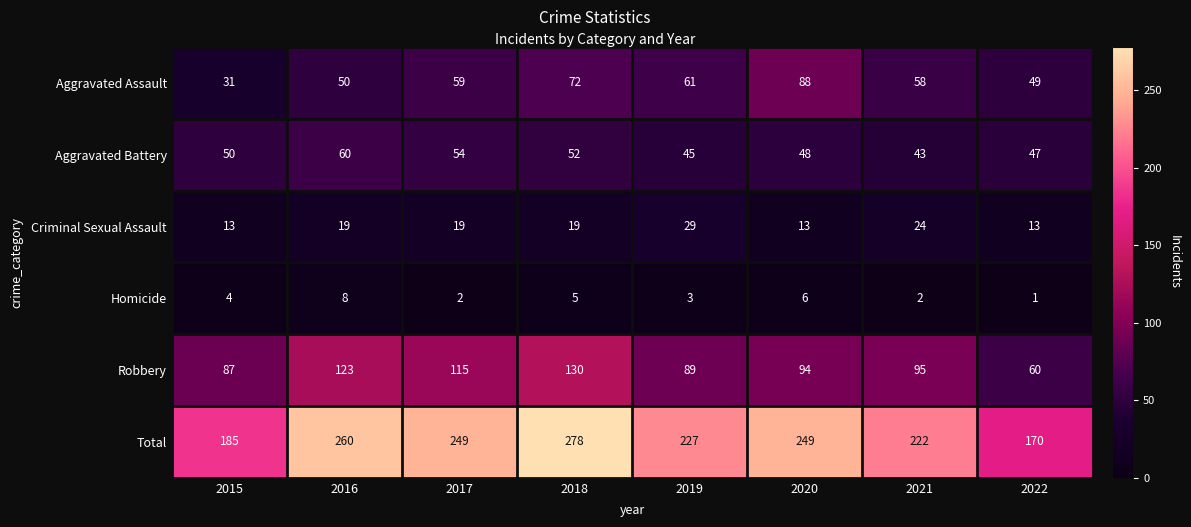

Which series has the widest spread of values?

Total